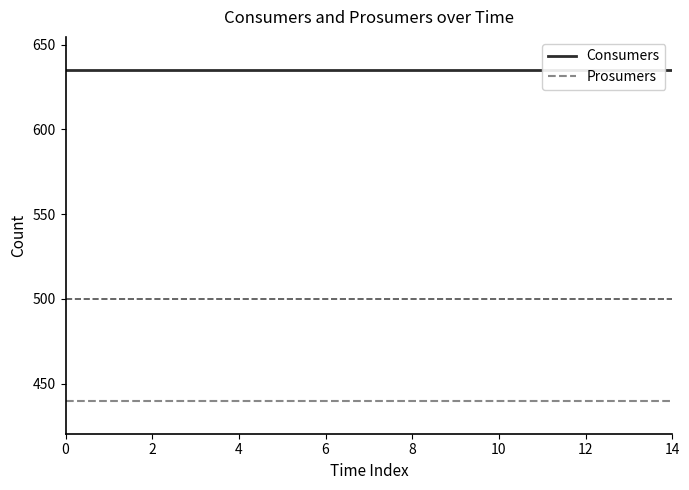

What is the label of the 3rd point from the right?

12